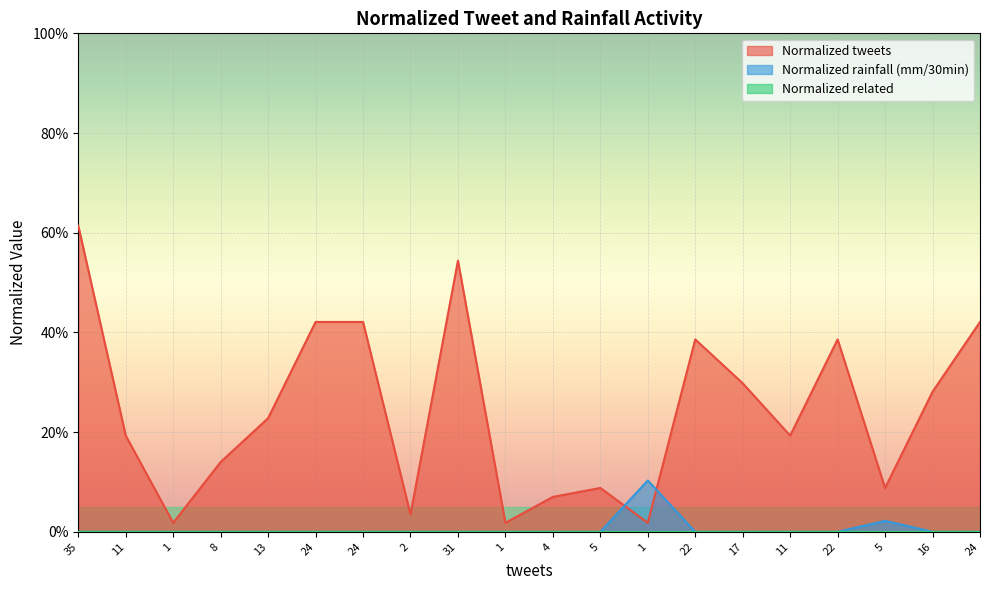

What is the difference between the maximum and minimum values in the Normalized rainfall (mm/30min) series?

0.1